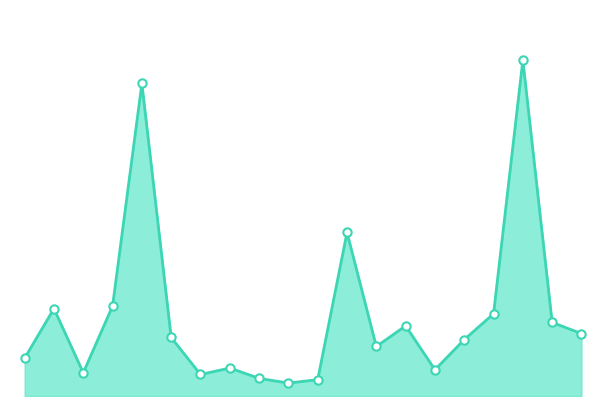

Reading left to right, transcribe all the data shown in this chart.

Albany Park=88	Armour Square=203	Ashburn=54	Auburn Gresham=209	Austin=726	Avondale=136	Belmont Cragin=50	Bridgeport=65	Brighton Park=41	Bucktown=30	Calumet Heights=38	Chatham=380	Chicago Lawn=115	Chinatown=163	Clearing=61	Douglas=131	Edgewater=191	Englewood=780	Fuller Park=171	Gage Park=145